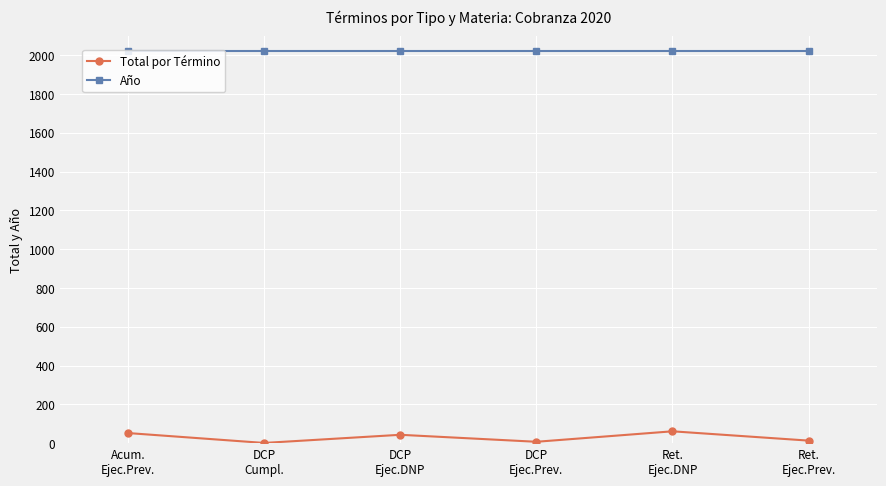

True or false: Total por Término and Año intersect in this chart.

False